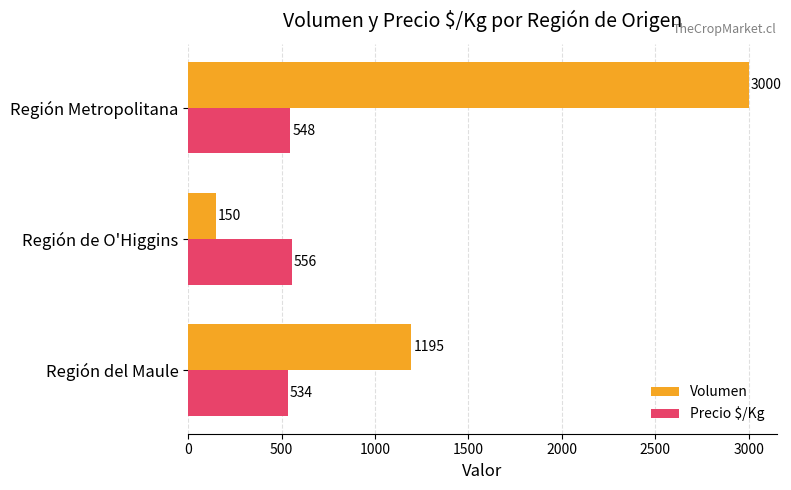

At which category is the sum across all series the highest?

Región Metropolitana